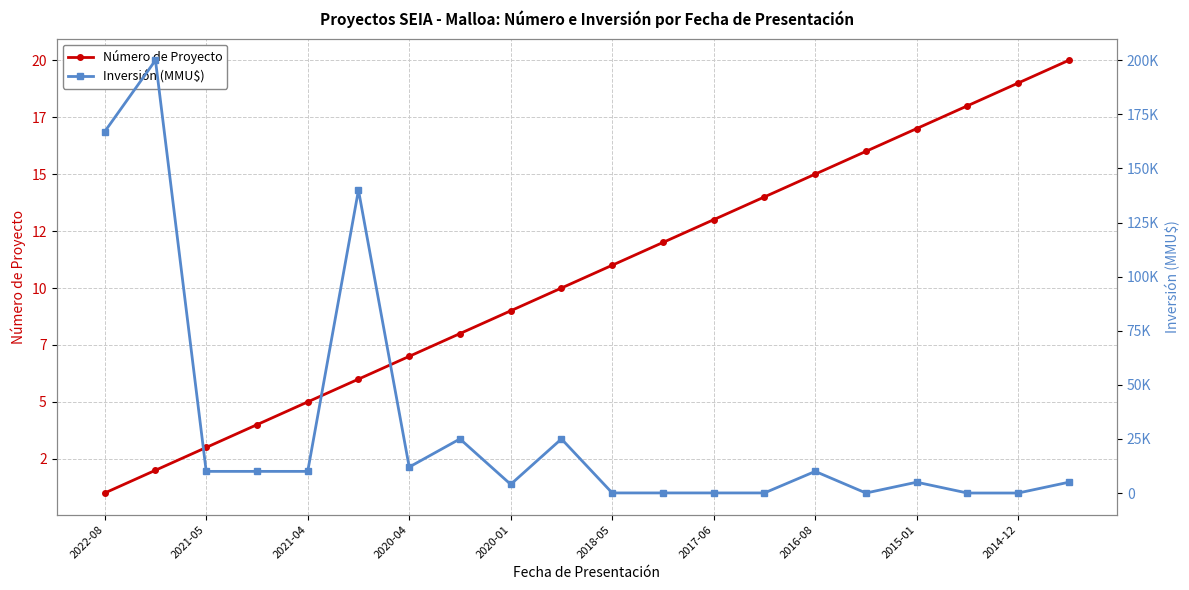

What are all the series names shown in the legend?

Número de Proyecto, Inversión (MMU$)